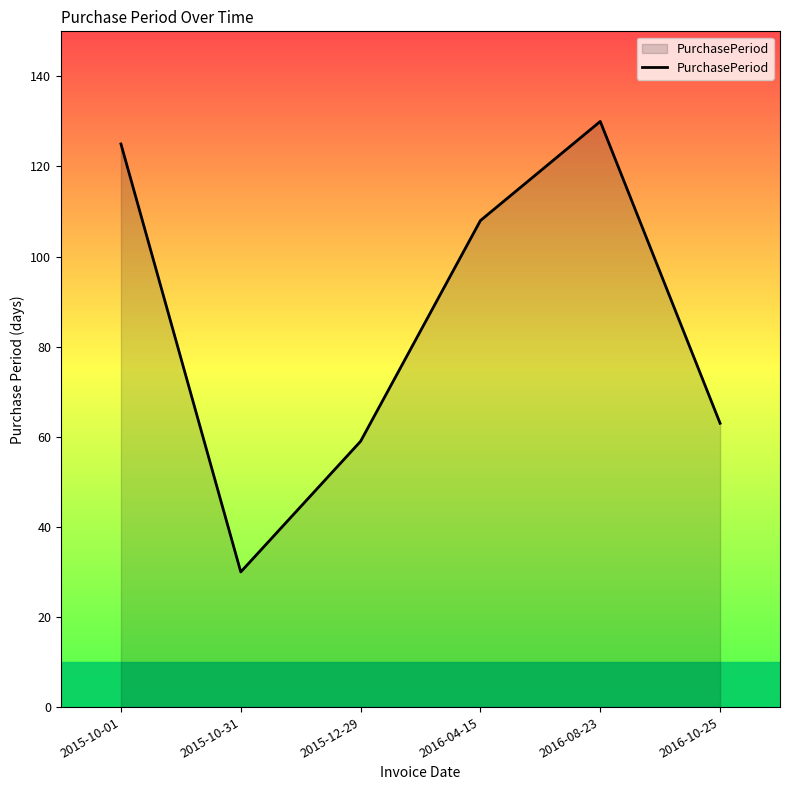

What is the average value?

86